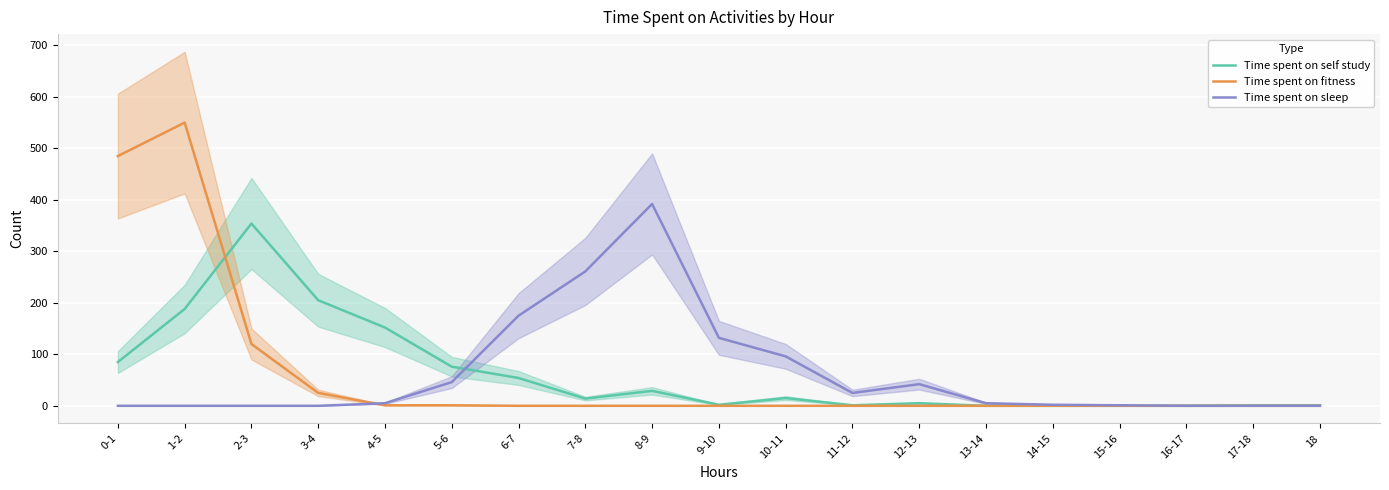

Is the value of Time spent on self study at 1-2 greater than the value of Time spent on fitness at 1-2?

No